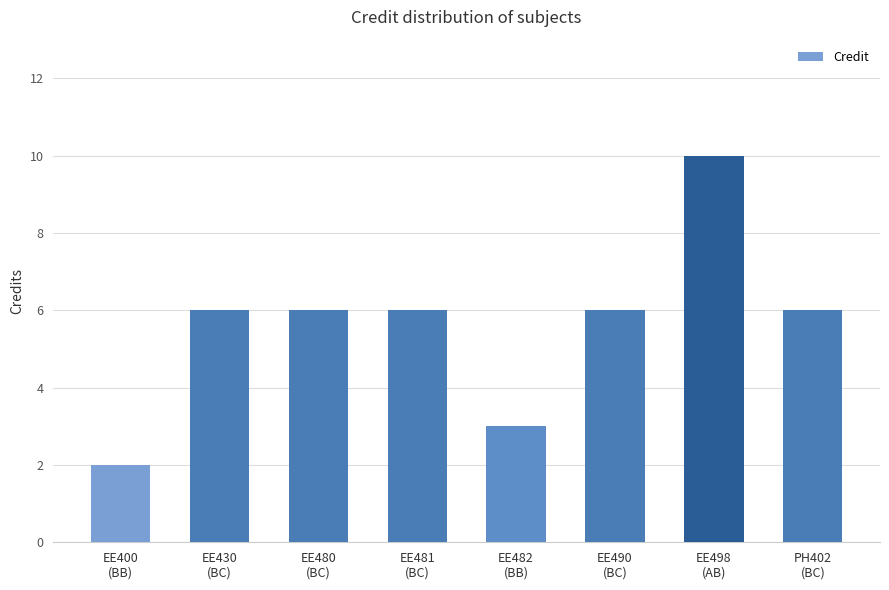

What is the sum of all values?

45